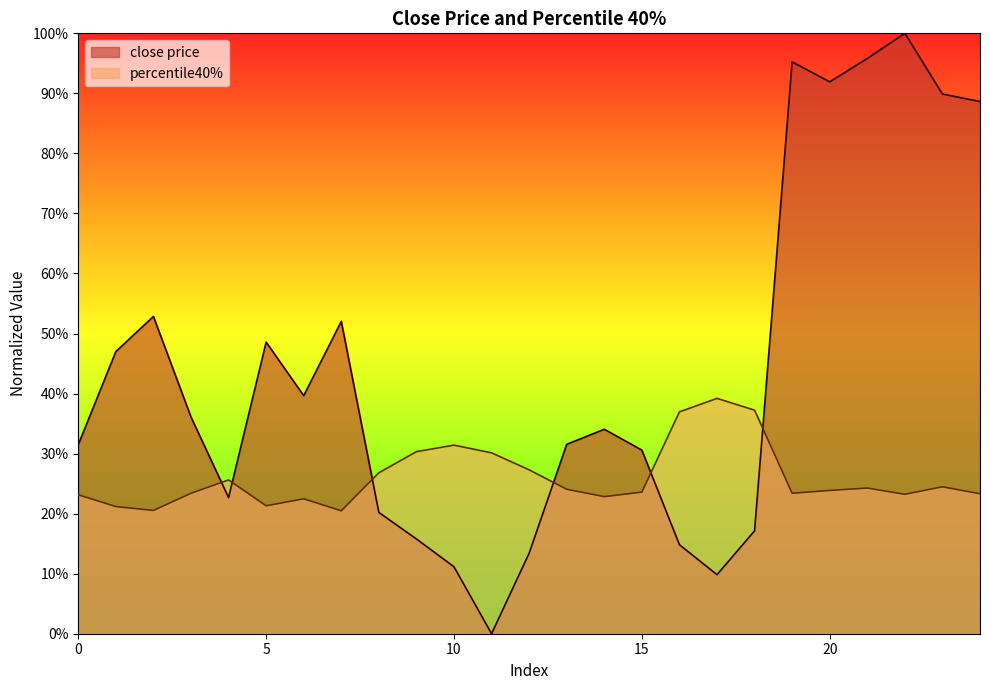

The value of close price at 7 is 0.2. True or false?

False